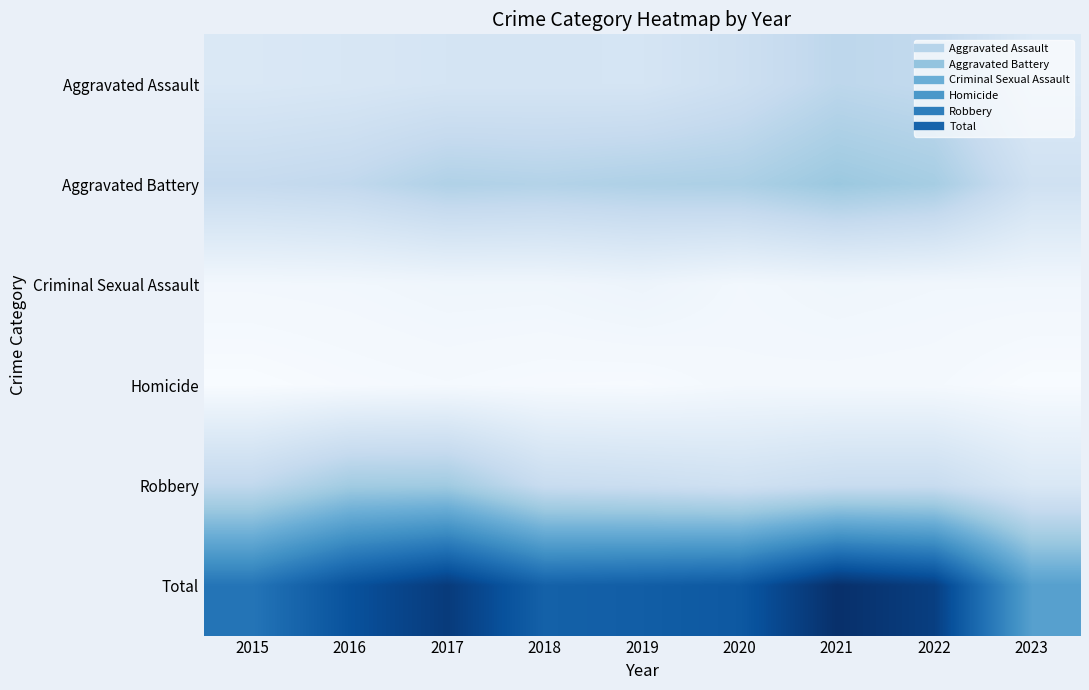

How many distinct data groups are displayed?

6